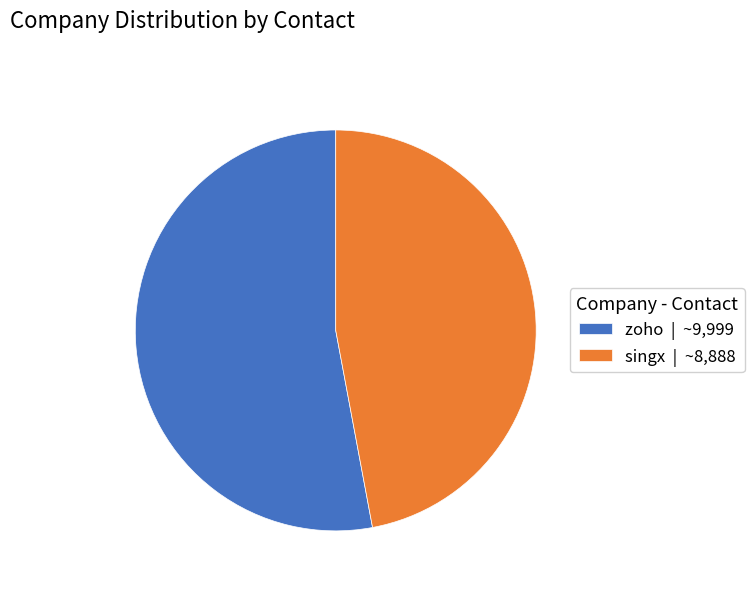

Which slice is the smallest?

singx